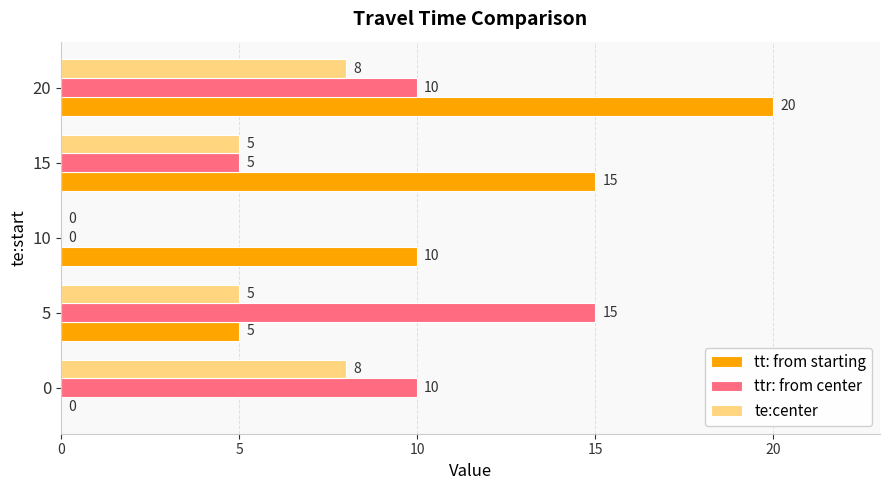

What are all the series names shown in the legend?

tt: from starting, ttr: from center, te:center